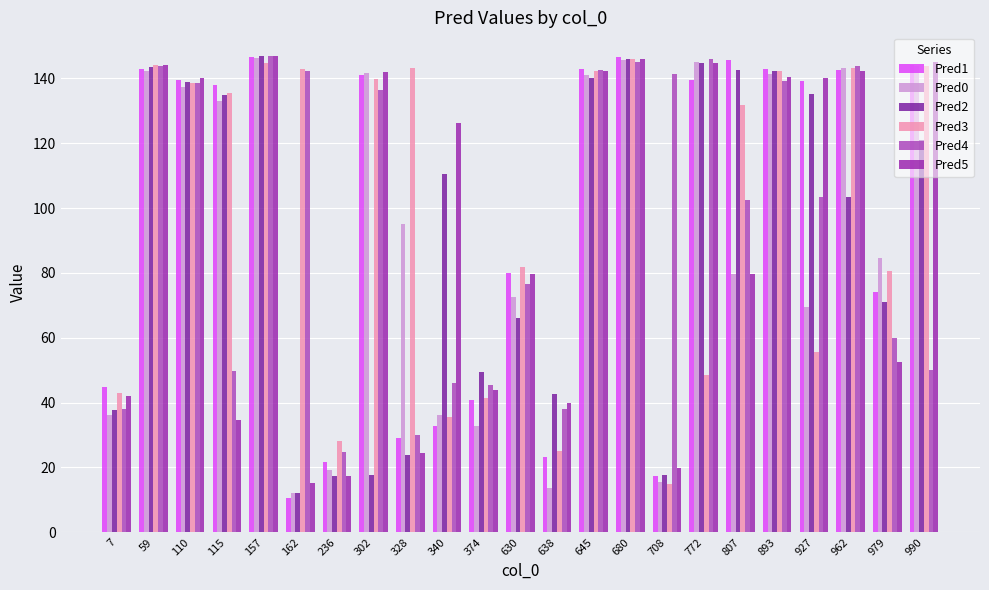

How many bars are there in total?

138